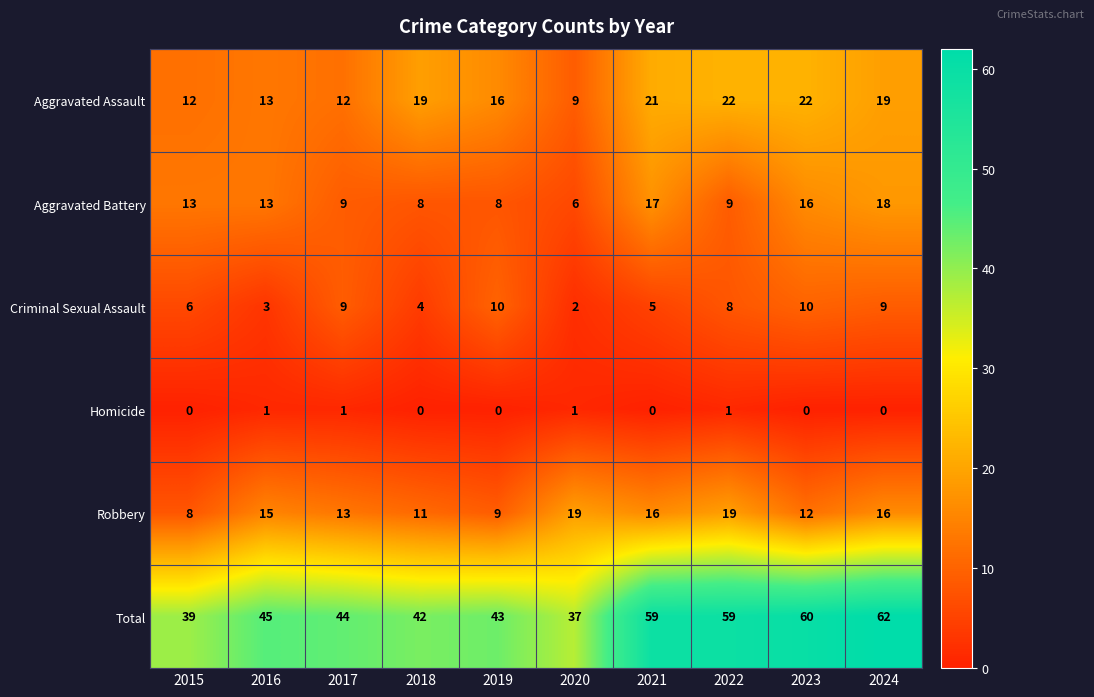

Which series has the largest total across all categories?

Total